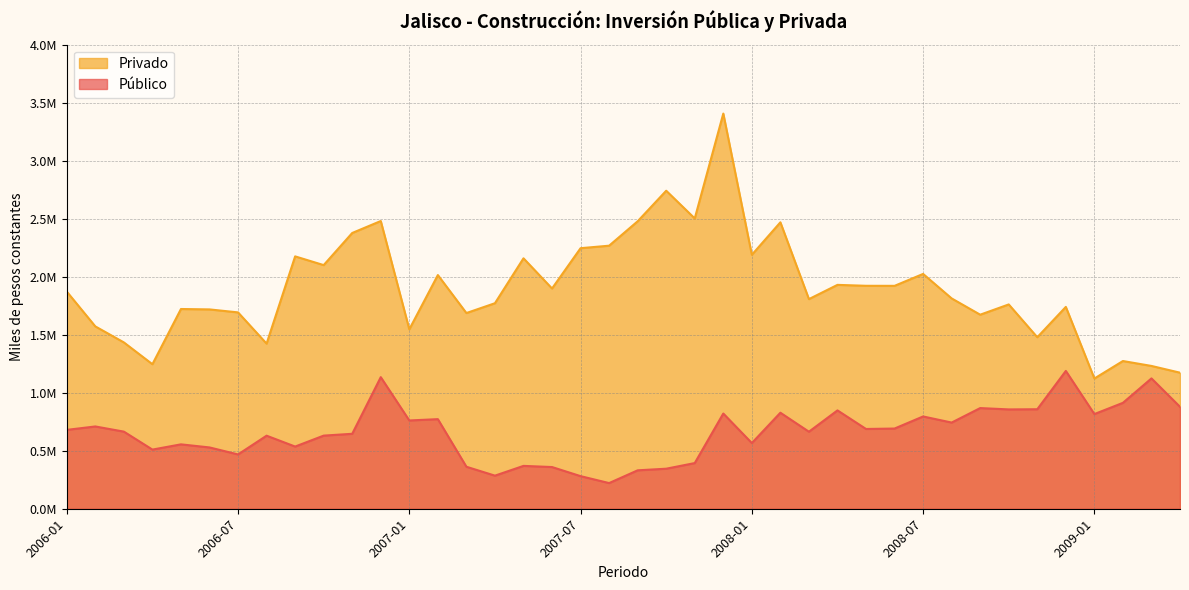

At which label does Público reach its peak?

2008-12